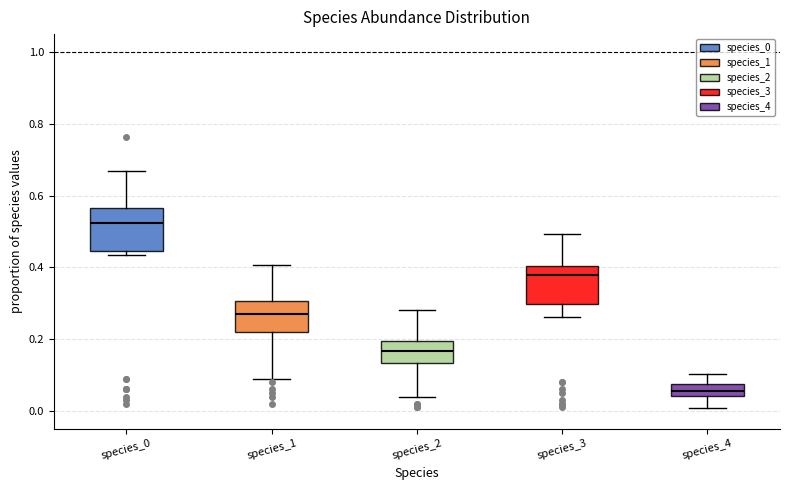

Which box's median line is the highest?

species_0